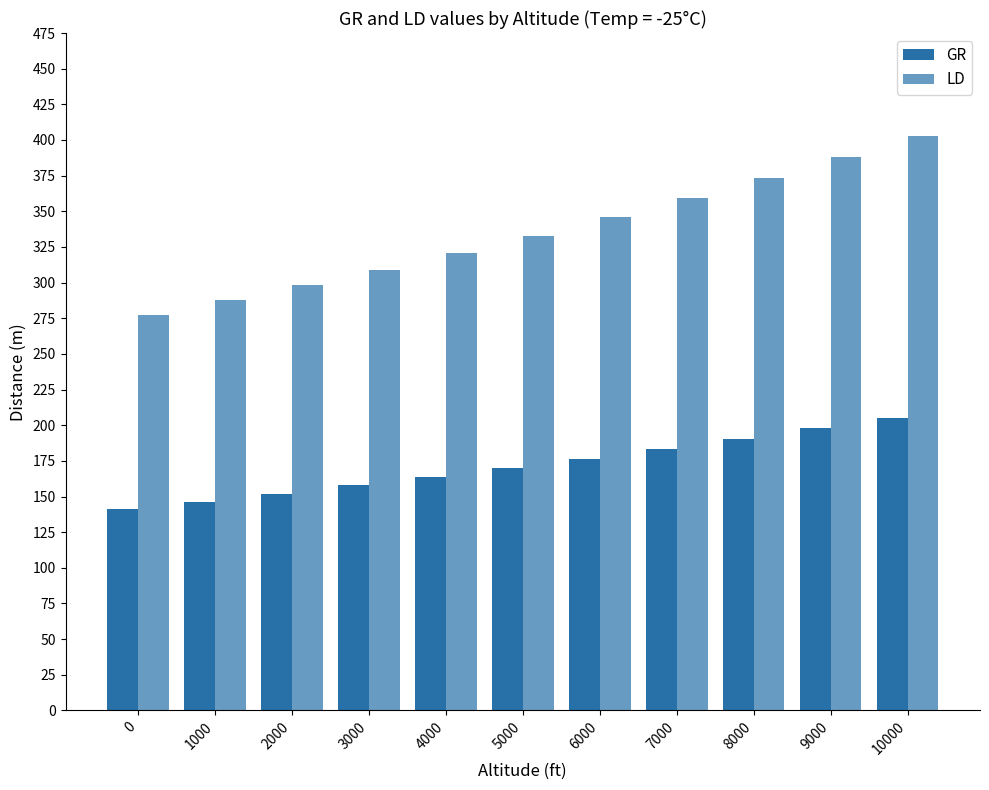

List the labels in order of GR value, smallest first.

0, 1000, 2000, 3000, 4000, 5000, 6000, 7000, 8000, 9000, 10000